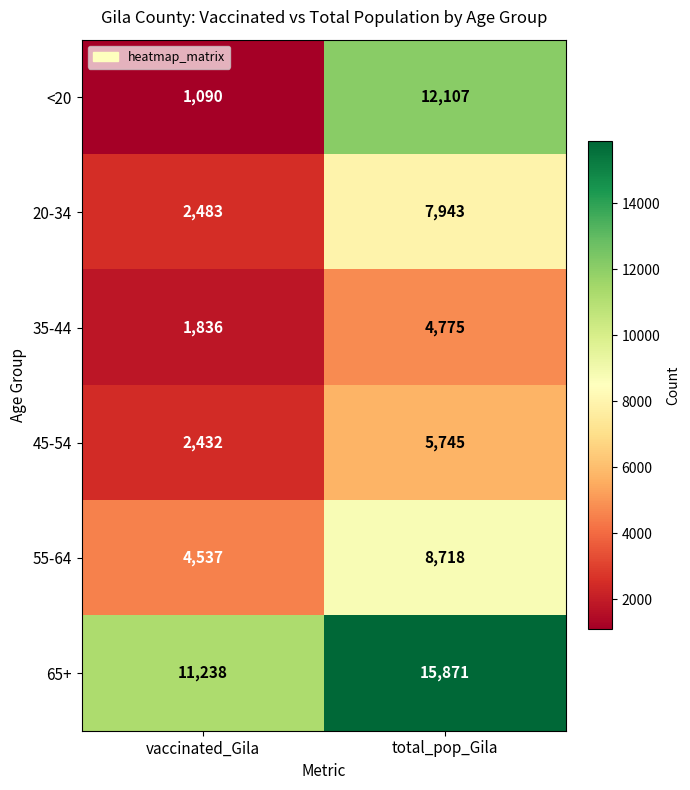

Between vaccinated_Gila and total_pop_Gila, which series saw the biggest shift?

<20